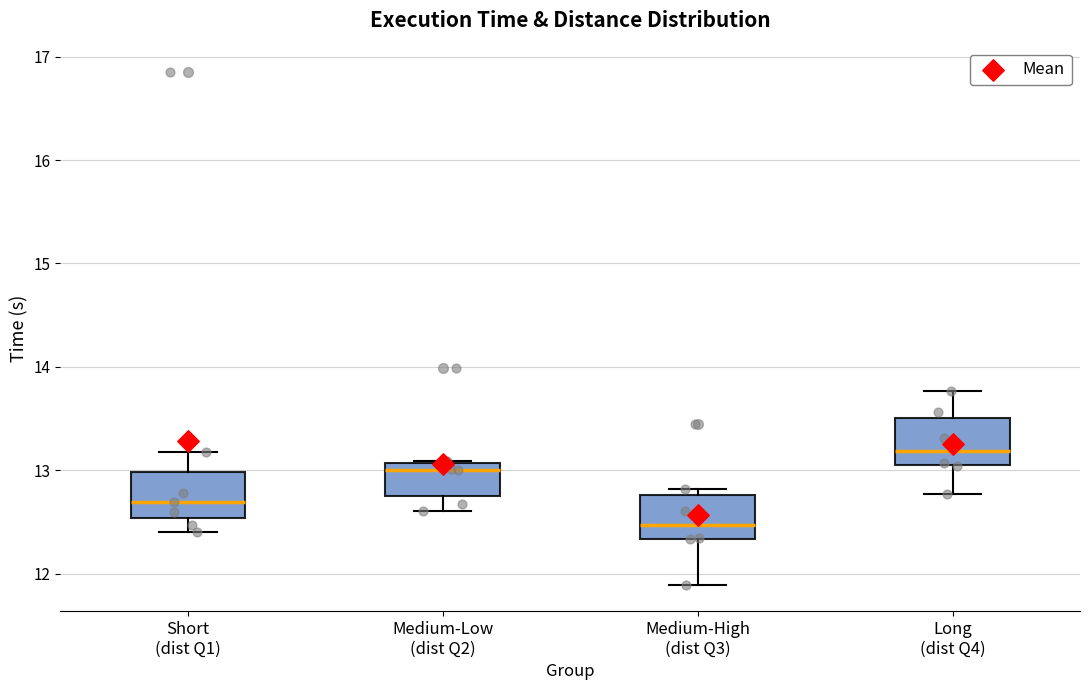

Where is the lower edge of the box for Long (dist Q4) on the y-axis? The values are not printed on the chart, so give them approximately, as read against the axis.

13.1